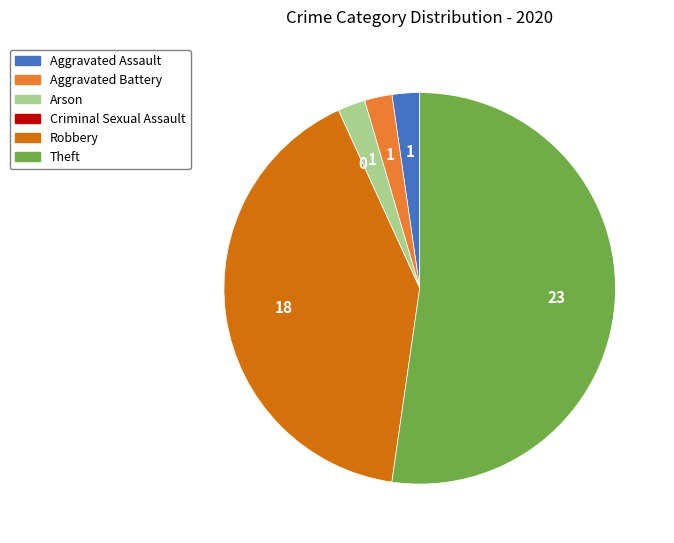

Which category has the biggest portion of the pie?

Theft